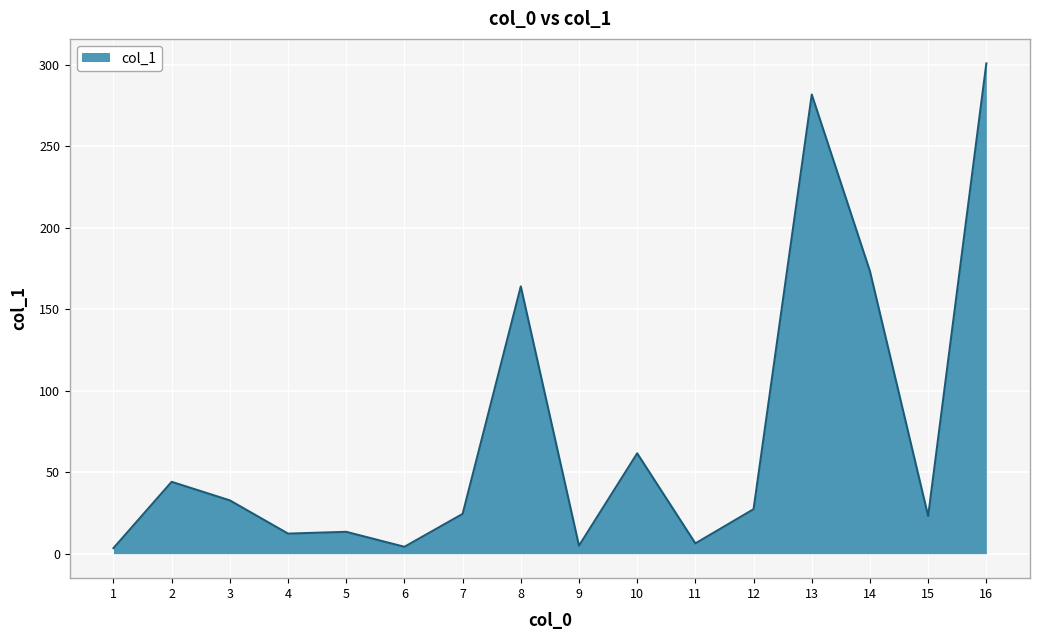

What is the change in value from 12 to 13?

+254.6